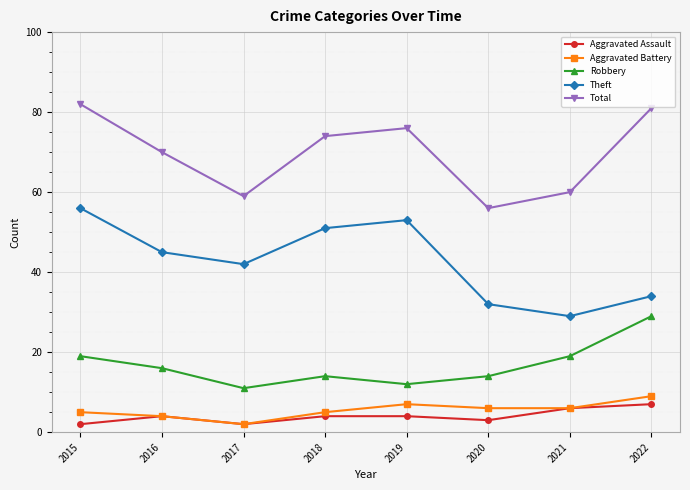

Between 2018 and 2022, which series saw the biggest shift?

Theft